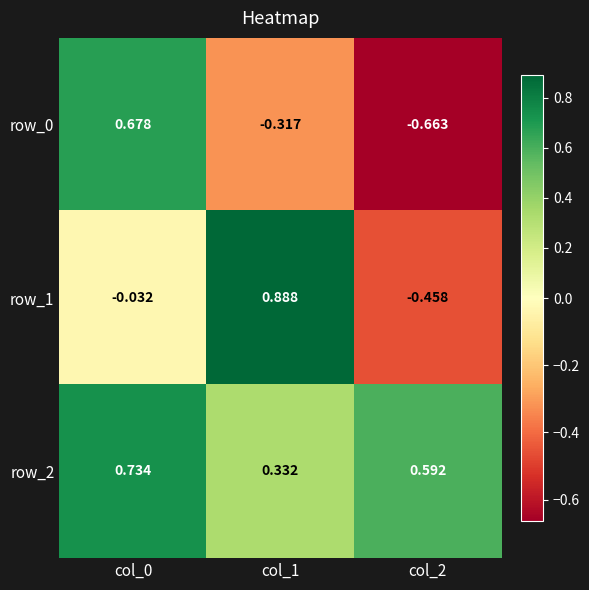

Reading left to right, extract all data points from this chart.

row_0: 0.7	-0.3	-0.7
row_1: -0.0	0.9	-0.5
row_2: 0.7	0.3	0.6